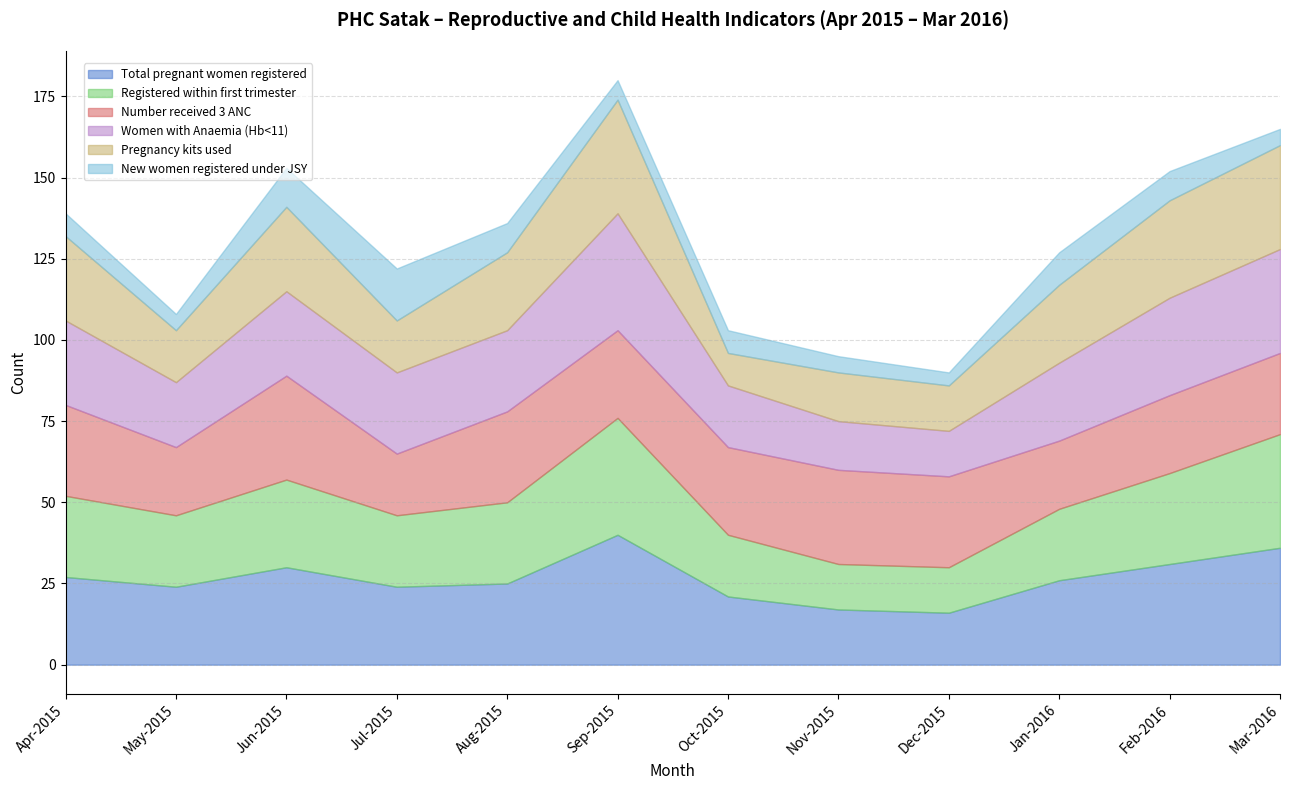

The Registered within first trimester series shows 14 at Dec-2015. True or false?

True